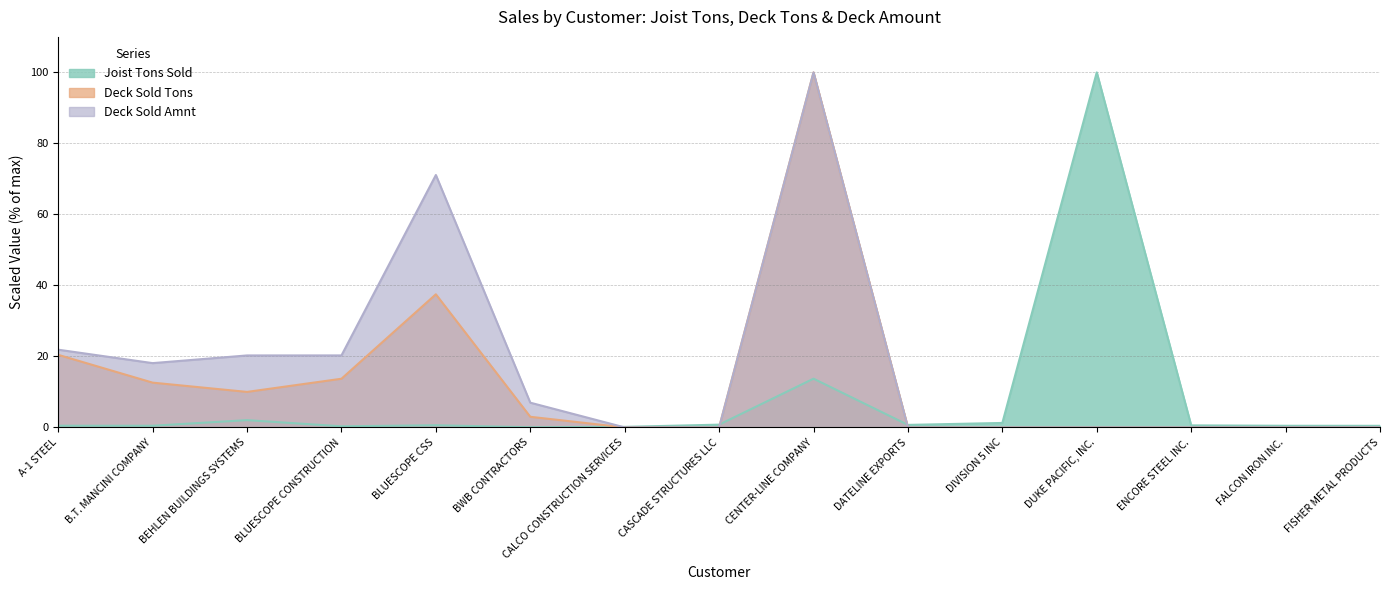

Which series ends up on top after the final intersection of Joist Tons Sold and Deck Sold Tons?

Joist Tons Sold